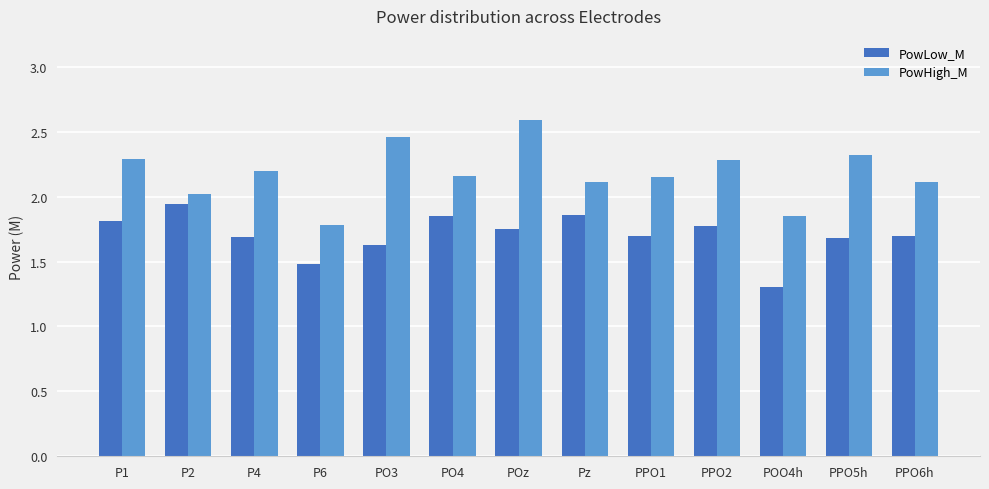

At which category is the sum across all series the highest?

POz